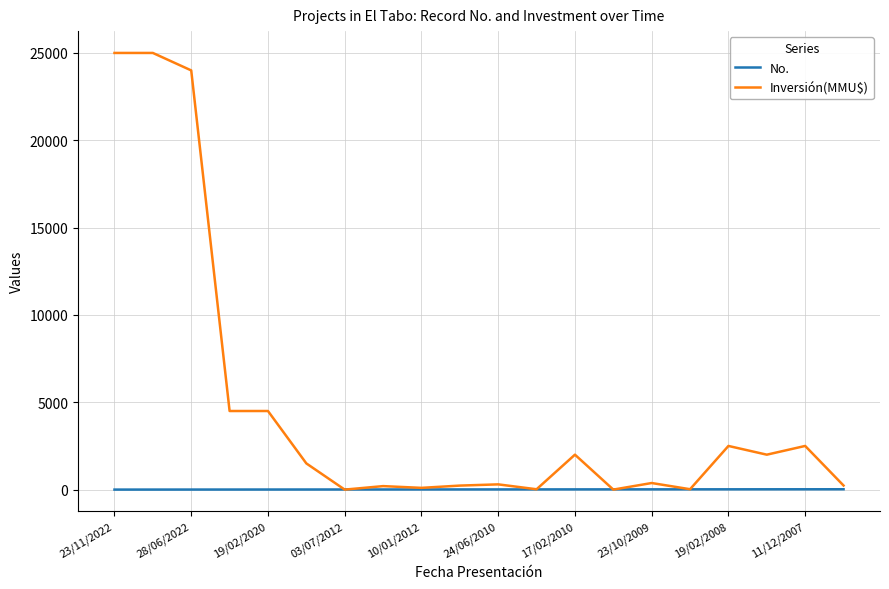

Which series has the largest range (max minus min)?

Inversión(MMU$)